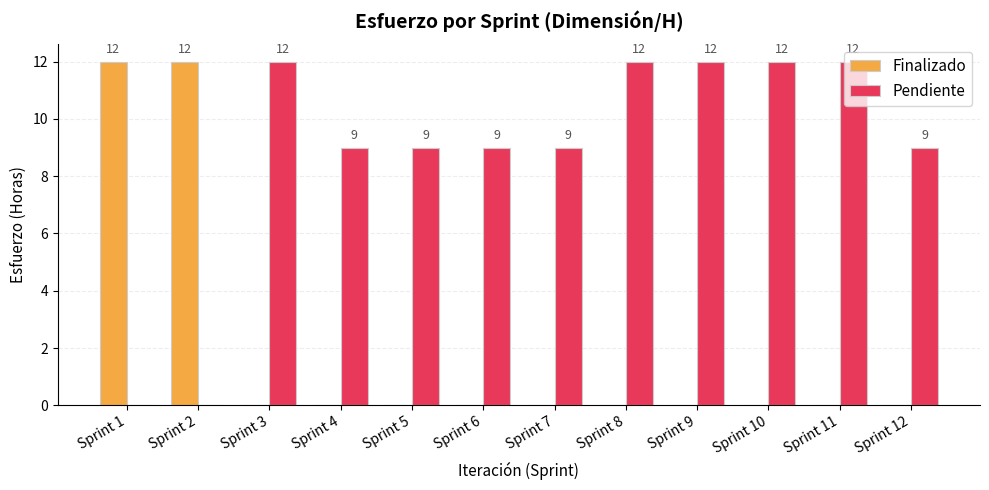

What is the total value across all series at Sprint 10?

12